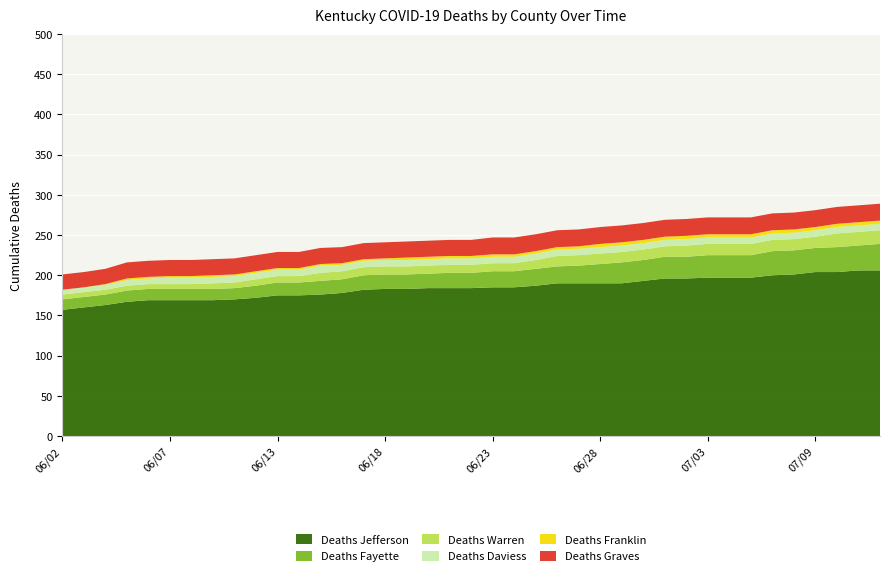

Reading right to left, transcribe all the data shown in this chart.

Deaths Jefferson: 07/12=206	07/11=206	07/10=204	07/09=204	07/07=201	07/06=200	07/05=197	07/04=197	07/03=197	07/02=196	07/01=196	06/30=193	06/29=190	06/28=190	06/27=190	06/26=190	06/25=187	06/24=185	06/23=185	06/22=184	06/21=184	06/20=184	06/19=183	06/18=183	06/17=182	06/16=178	06/15=176	06/14=175	06/13=175	06/11=172	06/10=170	06/09=169	06/08=169	06/07=169	06/06=169	06/05=167	06/04=163	06/03=160	06/02=157
Deaths Fayette: 07/12=33	07/11=31	07/10=31	07/09=30	07/07=30	07/06=30	07/05=28	07/04=28	07/03=28	07/02=27	07/01=27	06/30=26	06/29=26	06/28=24	06/27=22	06/26=21	06/25=21	06/24=20	06/23=20	06/22=19	06/21=19	06/20=18	06/19=18	06/18=18	06/17=18	06/16=17	06/15=17	06/14=16	06/13=16	06/11=15	06/10=14	06/09=14	06/08=14	06/07=14	06/06=14	06/05=14	06/04=13	06/03=13	06/02=13
Deaths Warren: 07/12=17	07/11=17	07/10=17	07/09=14	07/07=14	07/06=14	07/05=14	07/04=14	07/03=14	07/02=14	07/01=13	06/30=13	06/29=13	06/28=13	06/27=13	06/26=13	06/25=11	06/24=10	06/23=10	06/22=10	06/21=10	06/20=10	06/19=10	06/18=10	06/17=10	06/16=10	06/15=10	06/14=8	06/13=8	06/11=8	06/10=7	06/09=7	06/08=6	06/07=6	06/06=6	06/05=6	06/04=6	06/03=6	06/02=6
Deaths Daviess: 07/12=8	07/11=8	07/10=8	07/09=8	07/07=8	07/06=8	07/05=8	07/04=8	07/03=8	07/02=8	07/01=8	06/30=8	06/29=8	06/28=8	06/27=8	06/26=8	06/25=8	06/24=8	06/23=8	06/22=8	06/21=8	06/20=8	06/19=8	06/18=8	06/17=8	06/16=8	06/15=9	06/14=8	06/13=8	06/11=8	06/10=8	06/09=8	06/08=8	06/07=8	06/06=7	06/05=7	06/04=6	06/03=6	06/02=6
Deaths Franklin: 07/12=4	07/11=4	07/10=4	07/09=4	07/07=4	07/06=4	07/05=4	07/04=4	07/03=4	07/02=4	07/01=4	06/30=4	06/29=4	06/28=4	06/27=3	06/26=3	06/25=3	06/24=3	06/23=3	06/22=3	06/21=3	06/20=3	06/19=3	06/18=2	06/17=2	06/16=2	06/15=2	06/14=2	06/13=2	06/11=2	06/10=2	06/09=2	06/08=2	06/07=2	06/06=2	06/05=2	06/04=1	06/03=0	06/02=0
Deaths Graves: 07/12=21	07/11=21	07/10=21	07/09=21	07/07=21	07/06=21	07/05=21	07/04=21	07/03=21	07/02=21	07/01=21	06/30=21	06/29=21	06/28=21	06/27=21	06/26=21	06/25=21	06/24=21	06/23=21	06/22=20	06/21=20	06/20=20	06/19=20	06/18=20	06/17=20	06/16=20	06/15=20	06/14=20	06/13=20	06/11=20	06/10=20	06/09=20	06/08=20	06/07=20	06/06=20	06/05=20	06/04=19	06/03=19	06/02=19